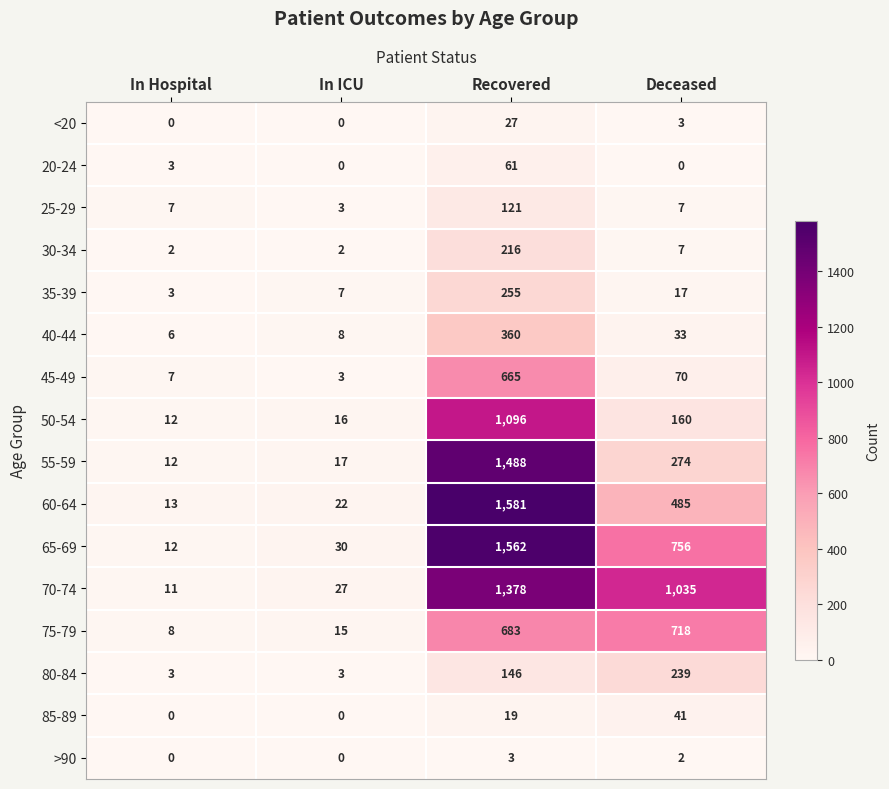

Which label corresponds to the largest value in the chart?

Recovered